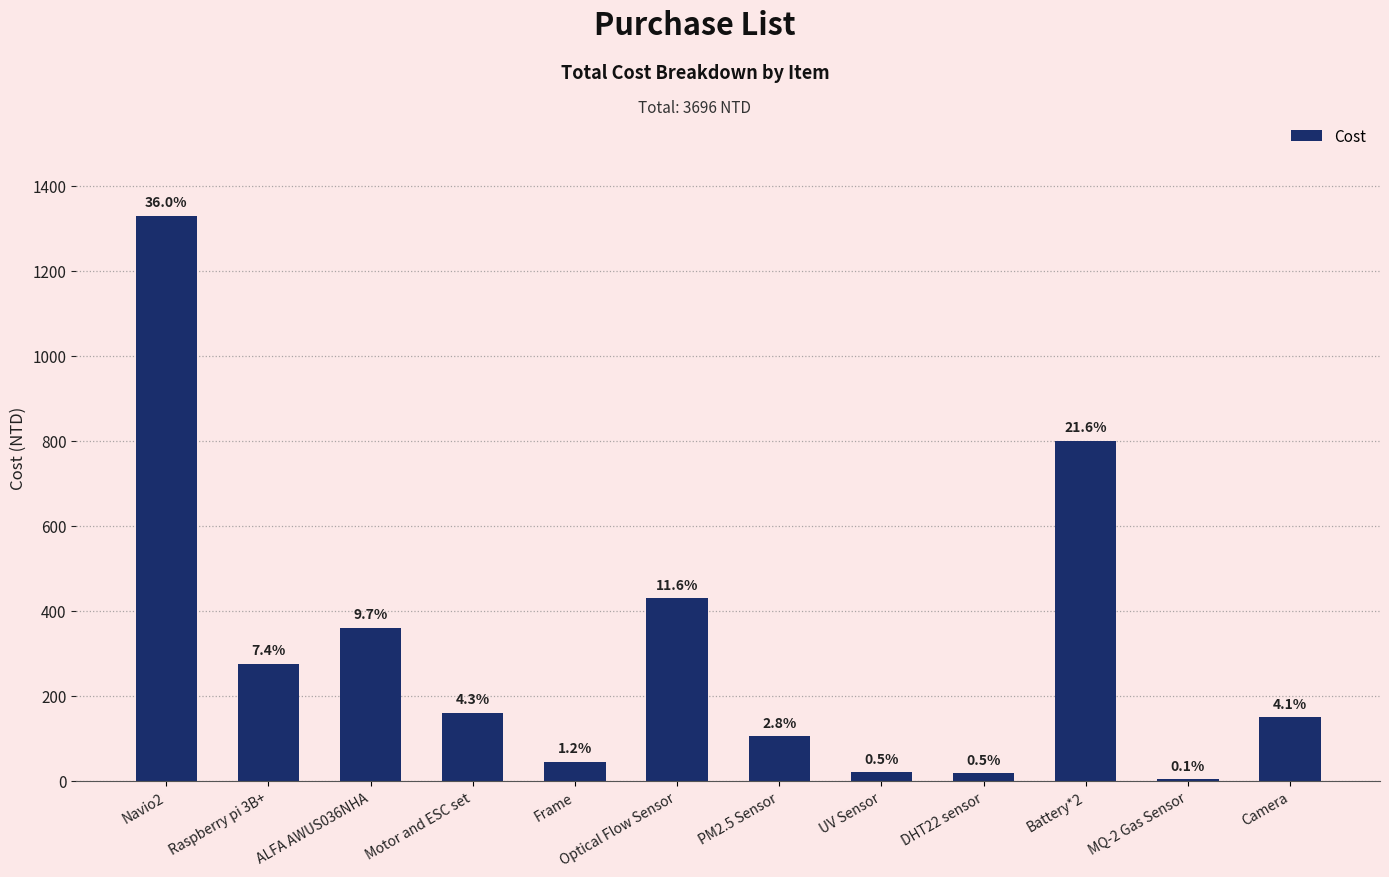

Between PM2.5 Sensor and Optical Flow Sensor, which is larger?

Optical Flow Sensor